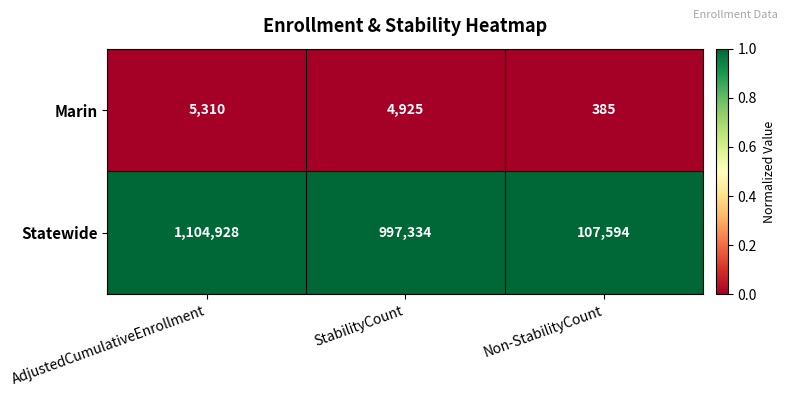

Is it true that Marin equals 3421 at AdjustedCumulativeEnrollment?

False